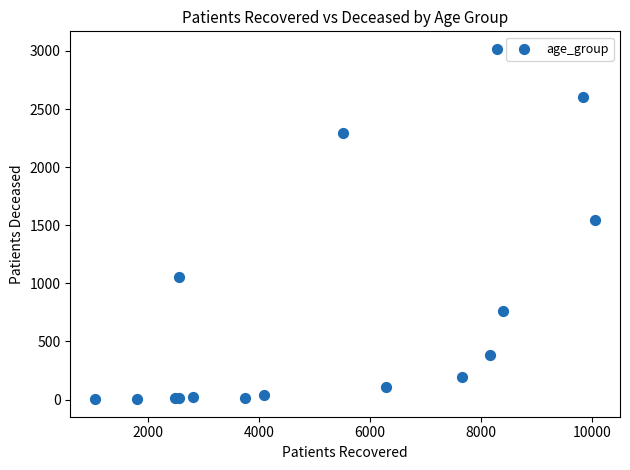

What Y value in the scatter plot is closest to 1510?

1544